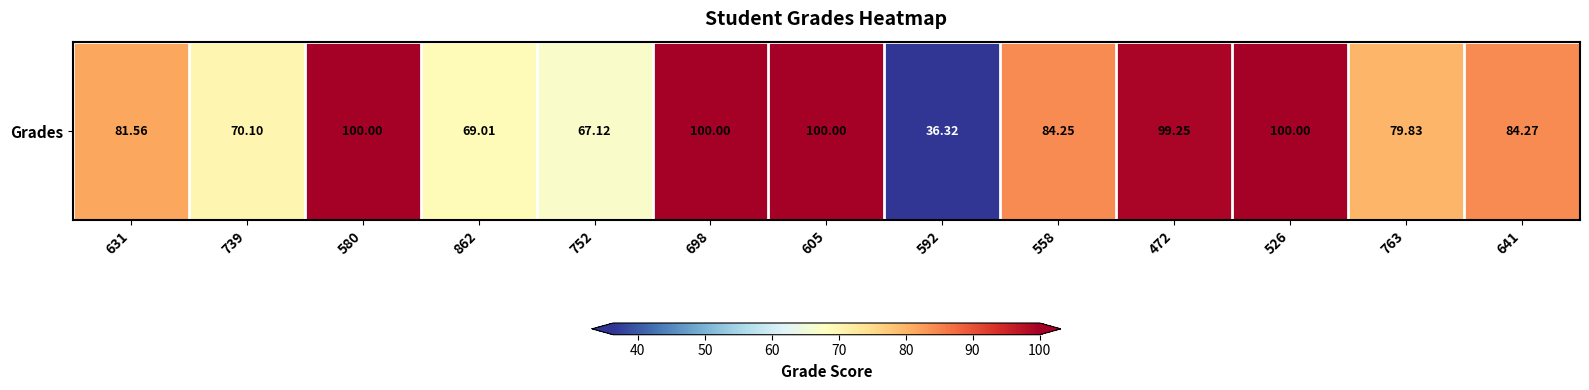

What is the sum of all values?

1071.7